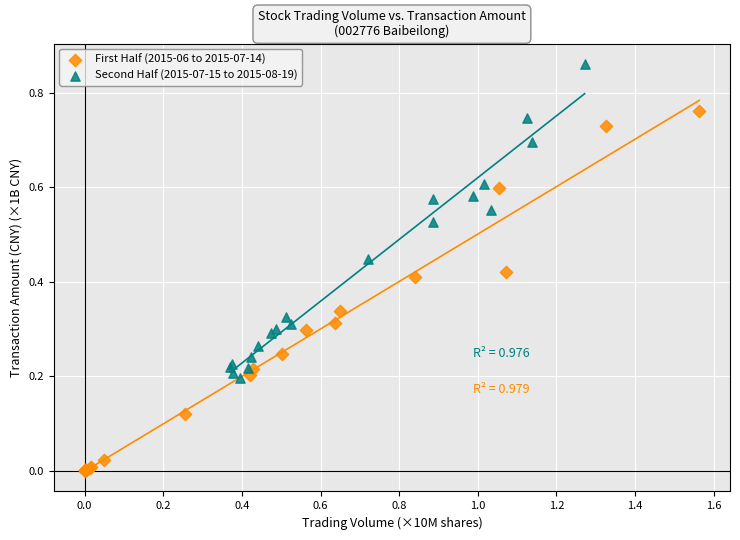

Which series contains the lowest Y value?

First Half (2015-06 to 2015-07-14)